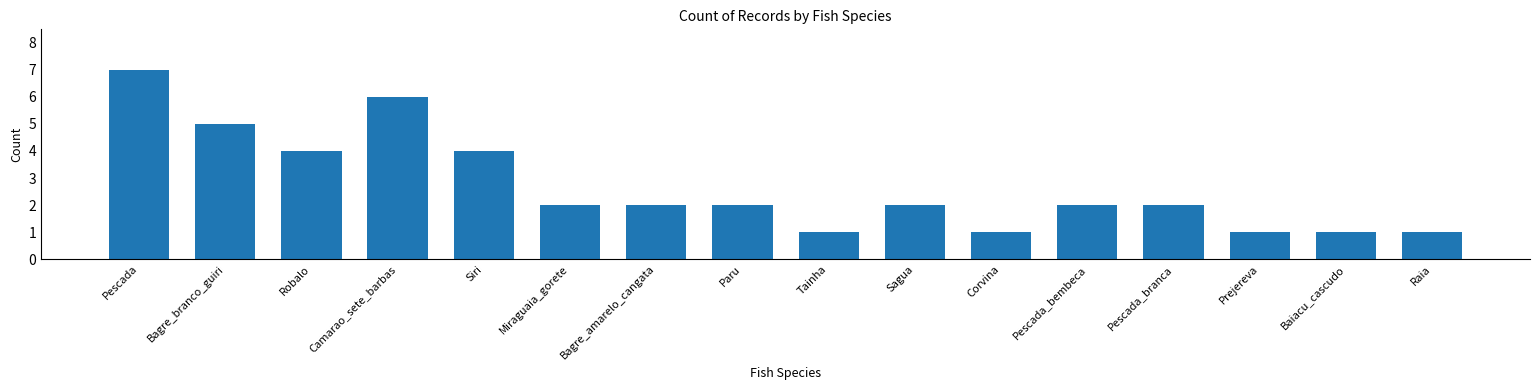

What is the greatest value displayed?

7